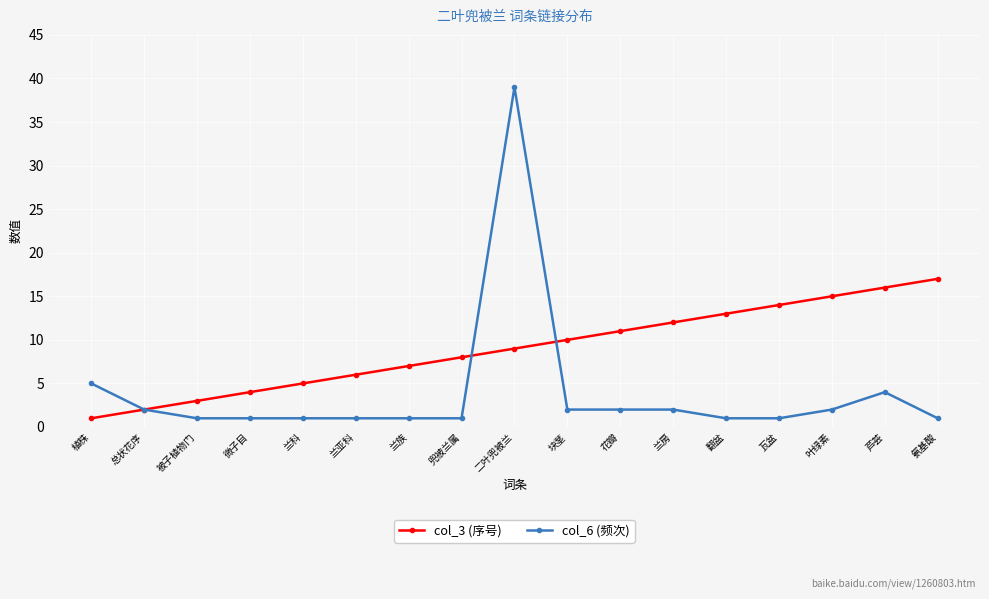

True or false: col_3 (序号) has a value of 25 at 瓦盆.

False